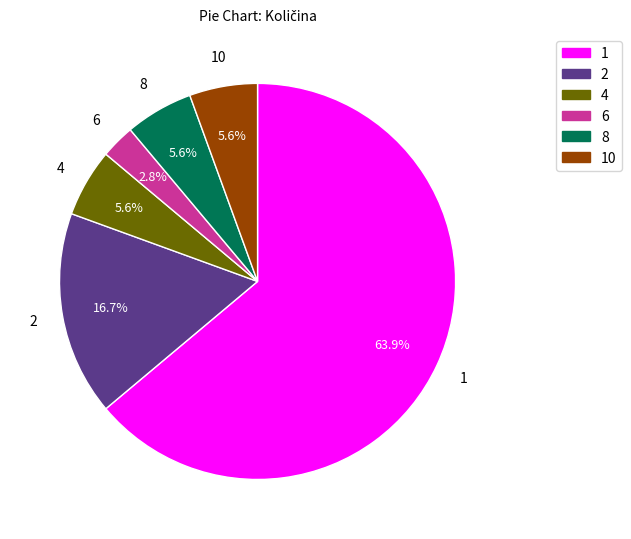

To the nearest percent, what is the average slice percentage?

17%